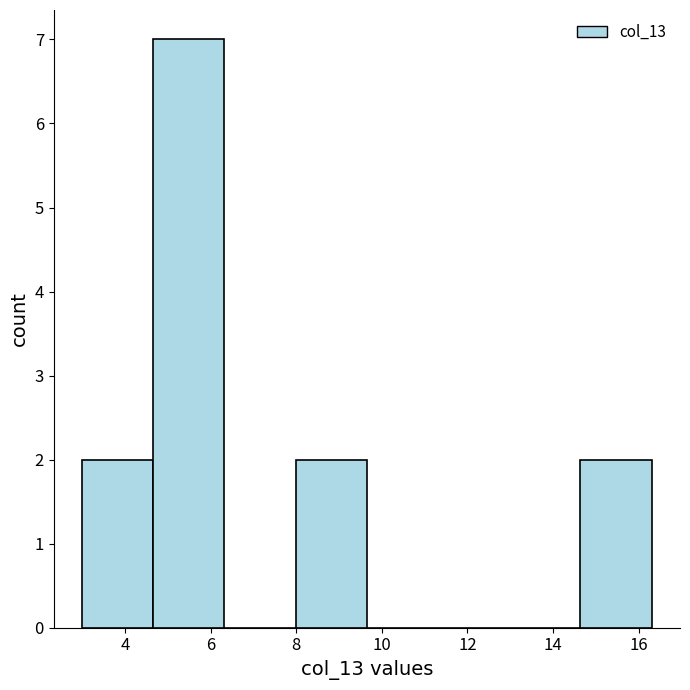

Which range on the x-axis has the tallest bar?

4.6 to 6.4